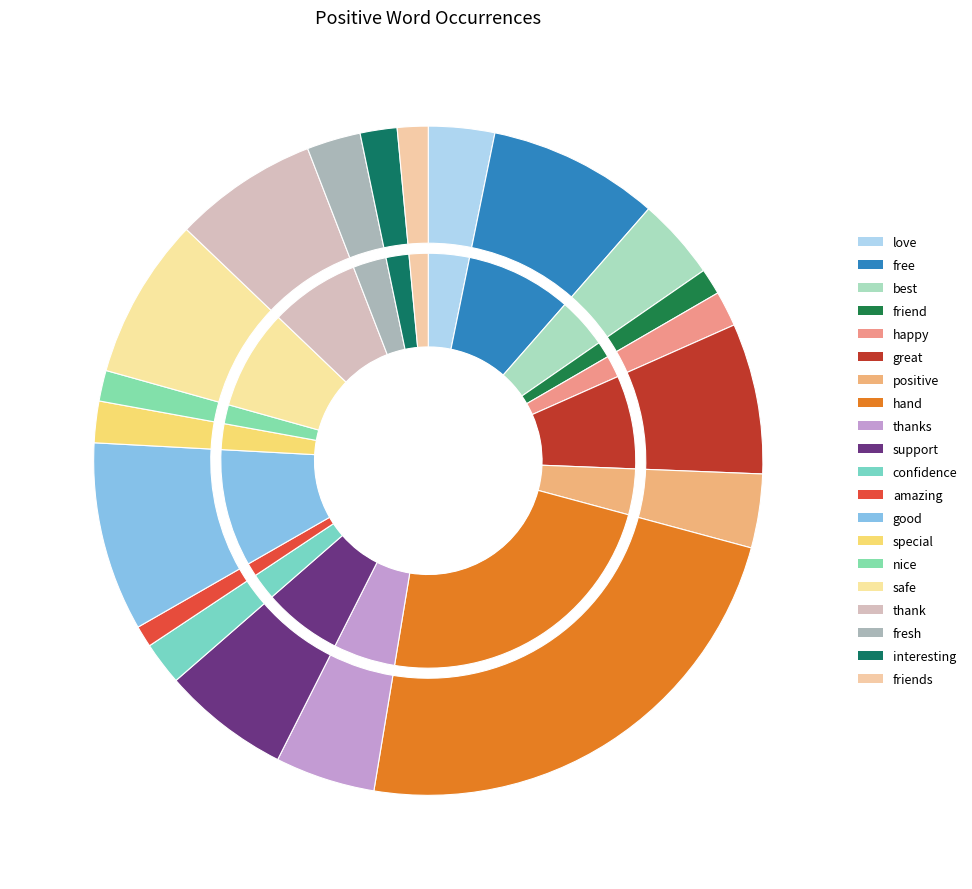

To the nearest percent, what percentage of the pie is positive?

4%